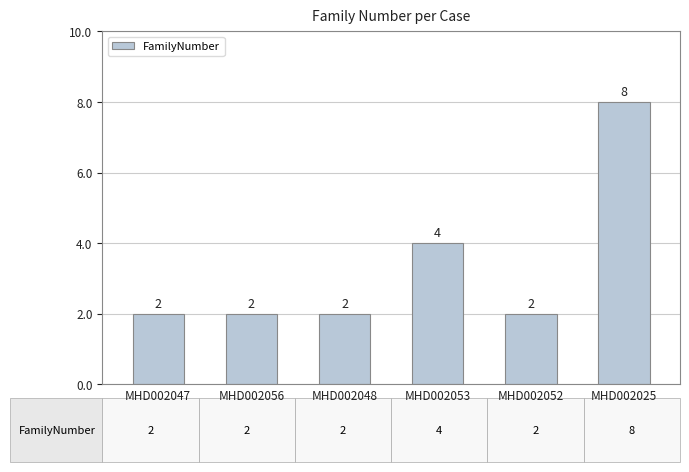

What is the value of the 3rd bar from the left?

2